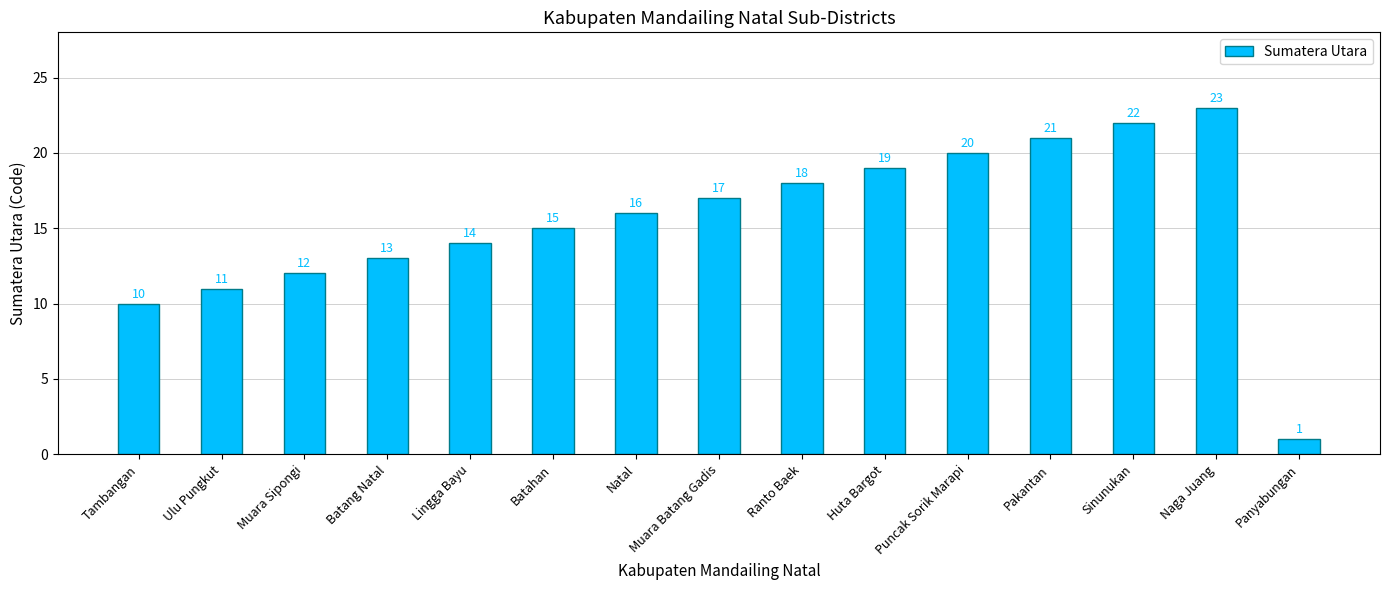

List the labels in order of value, smallest first.

Panyabungan, Tambangan, Ulu Pungkut, Muara Sipongi, Batang Natal, Lingga Bayu, Batahan, Natal, Muara Batang Gadis, Ranto Baek, Huta Bargot, Puncak Sorik Marapi, Pakantan, Sinunukan, Naga Juang